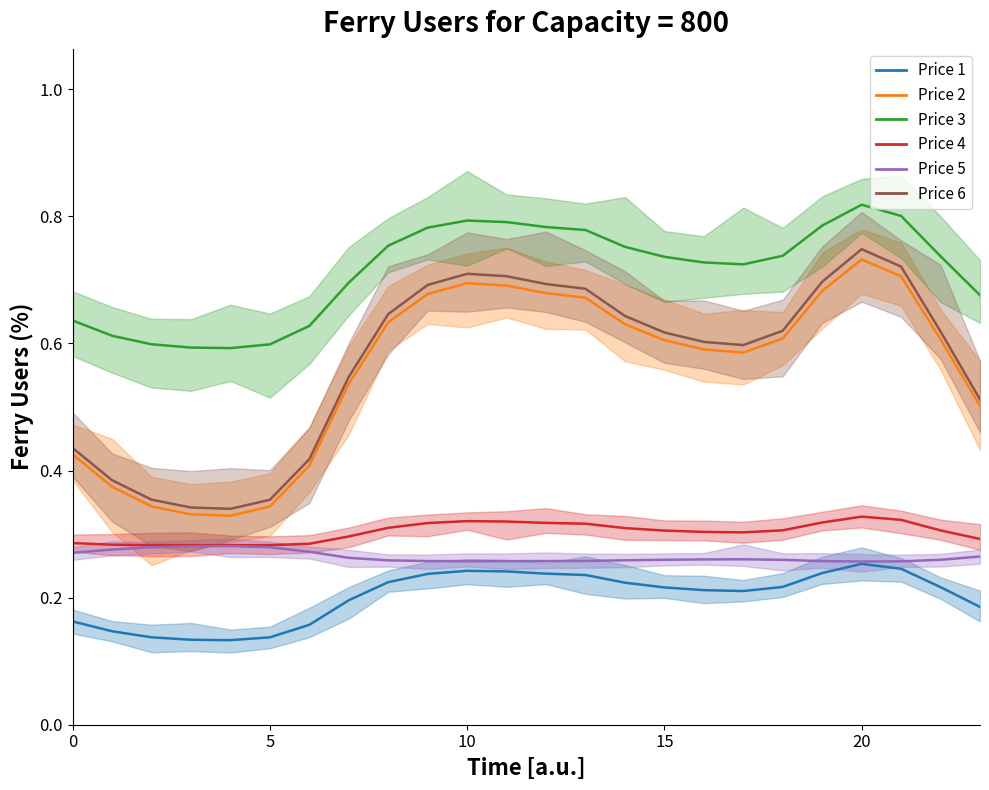

Is it true that Price 6 equals 1.1 at 19?

False